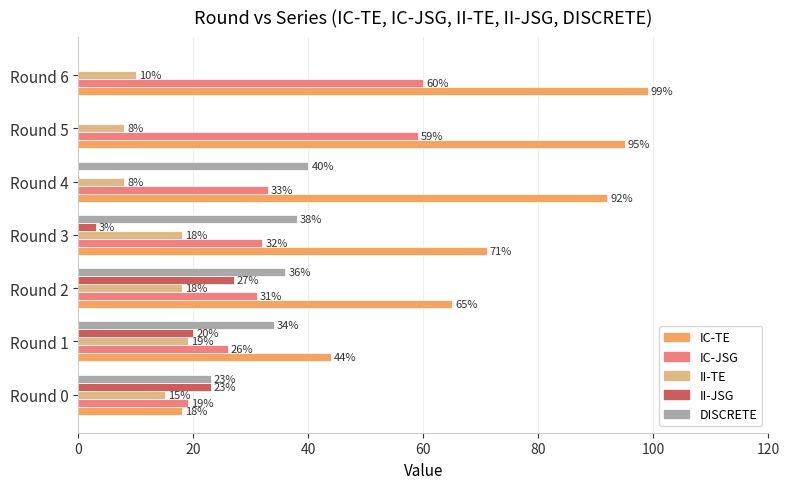

Read the IC-JSG value at Round 4, to the nearest 10.

30